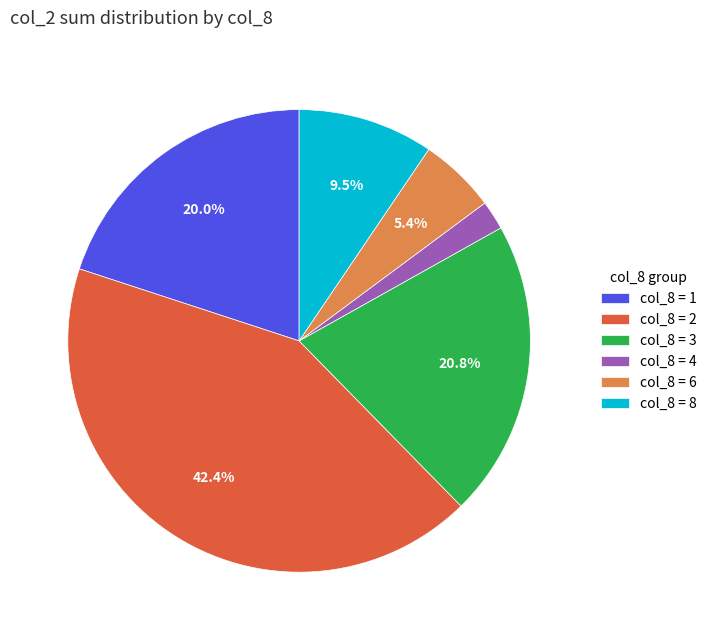

How many slices are in this pie chart?

6